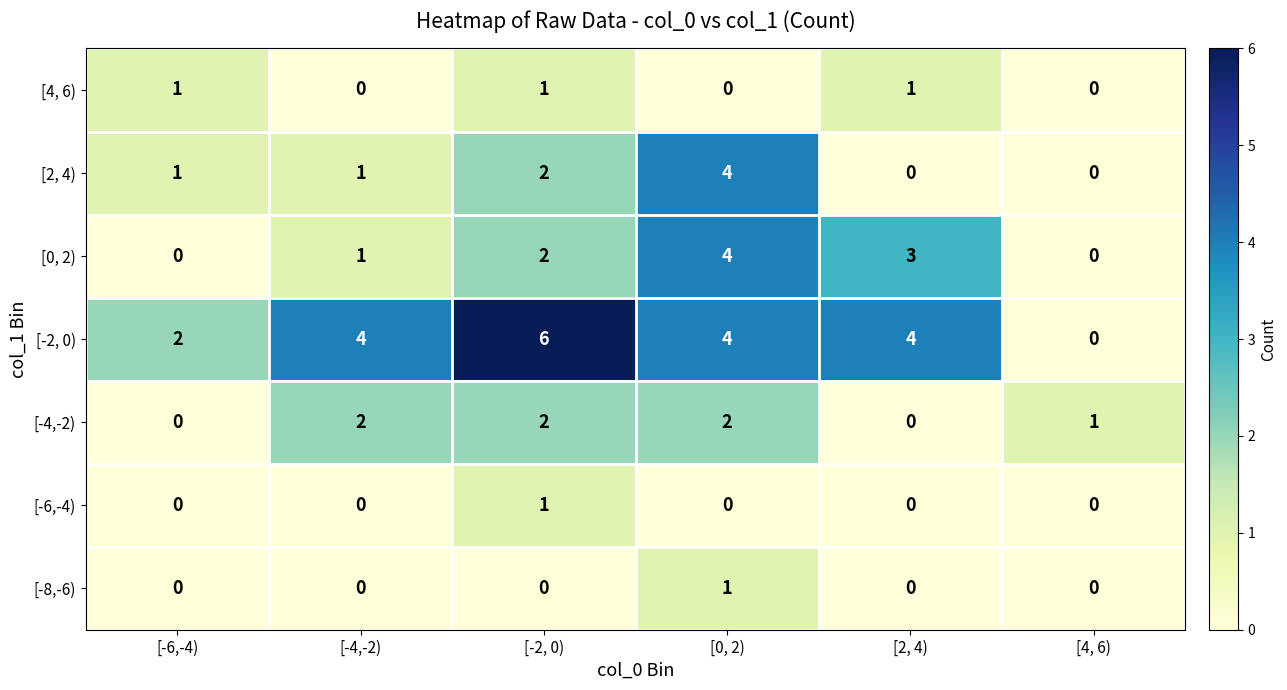

Which series has the largest range (max minus min)?

[-2, 0)